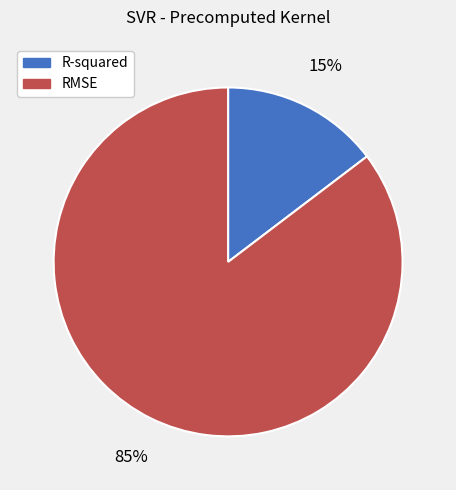

Rank the categories by value from lowest to highest.

R-squared, RMSE